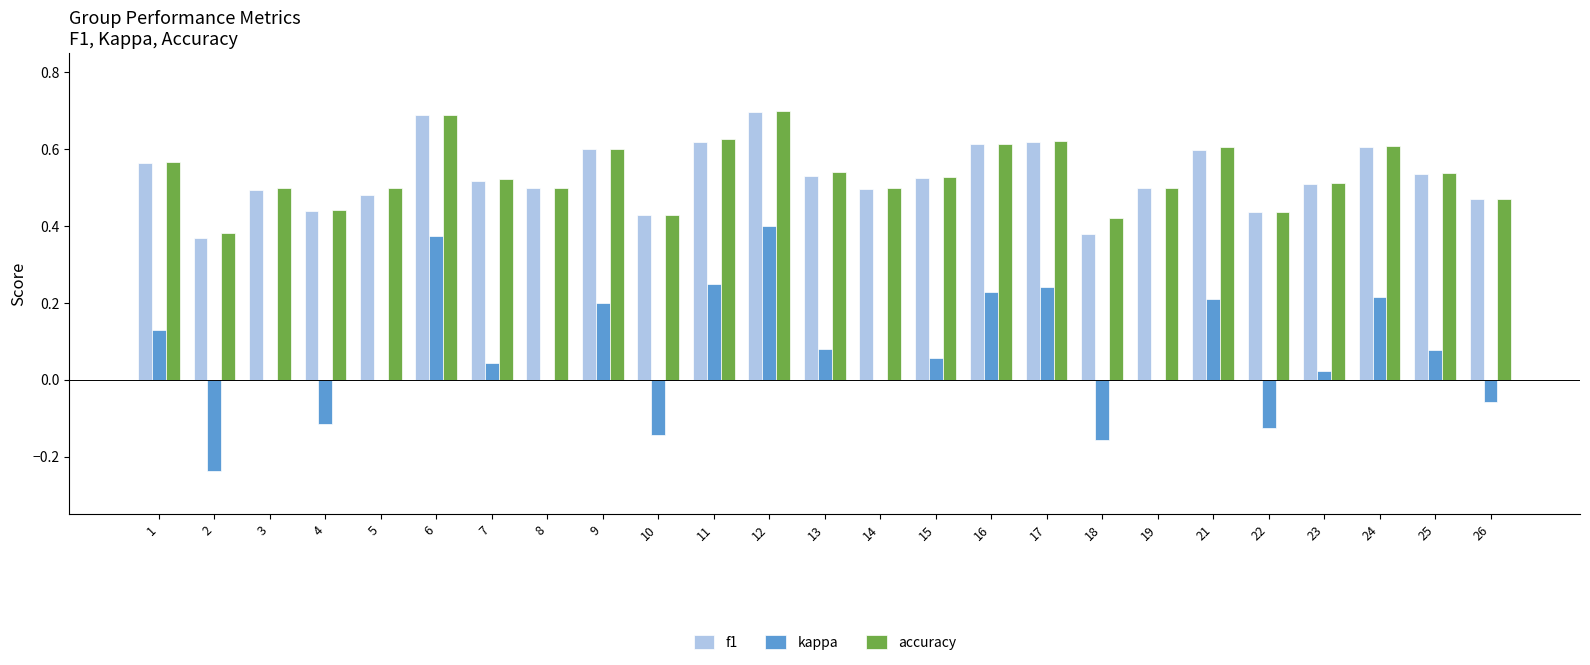

True or false: accuracy has a value of 0.2 at 8.

False